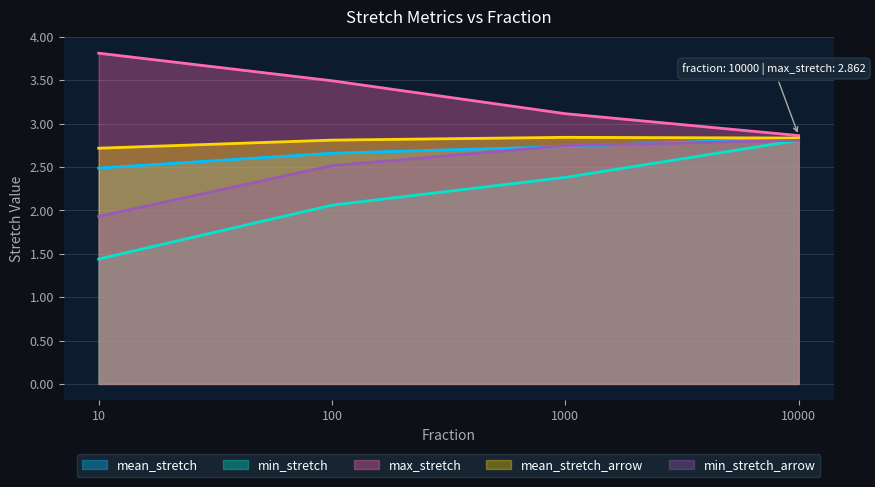

The mean_stretch series shows 0.6 at 10000. True or false?

False